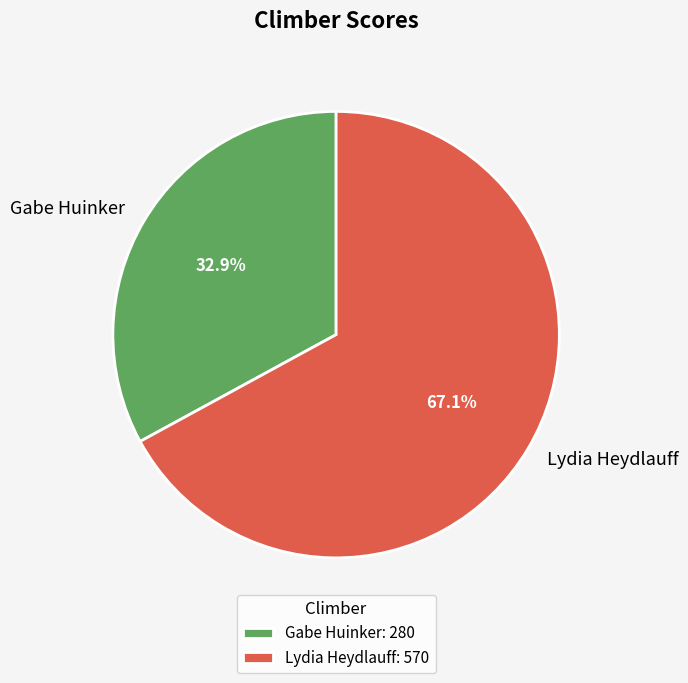

How much of the chart is everything except Gabe Huinker?

67.1%